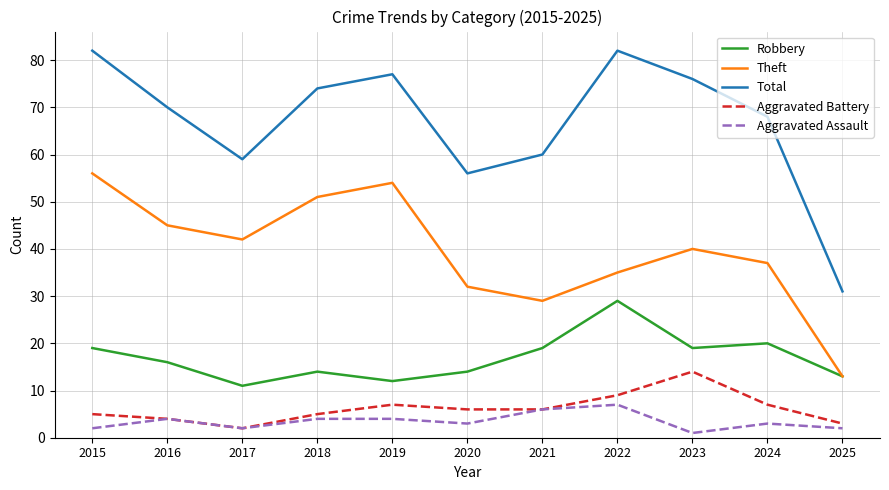

Which category has the lowest value across all series?

2023